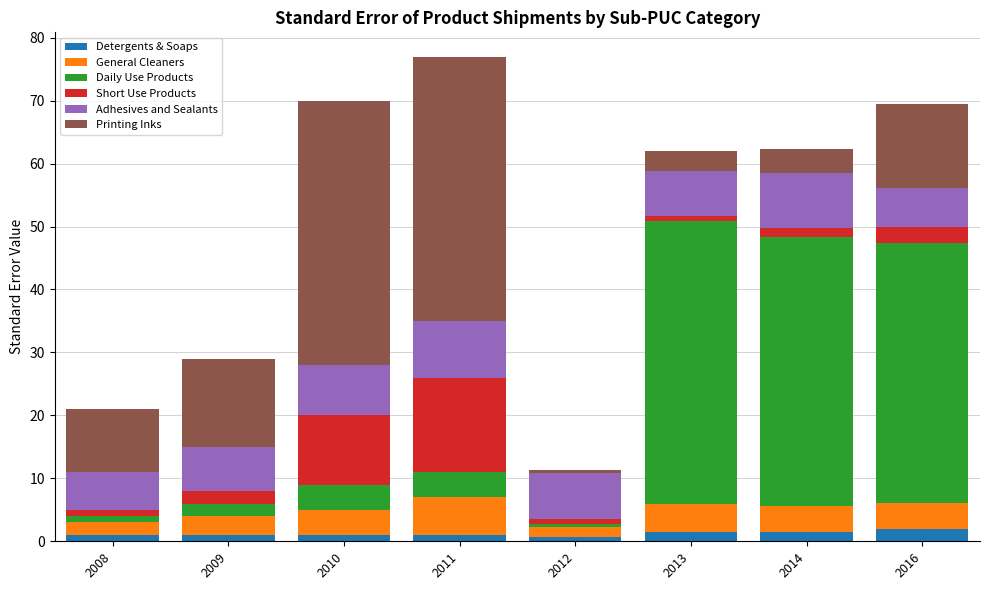

What are all the series names shown in the legend?

Detergents & Soaps, General Cleaners, Daily Use Products, Short Use Products, Adhesives and Sealants, Printing Inks